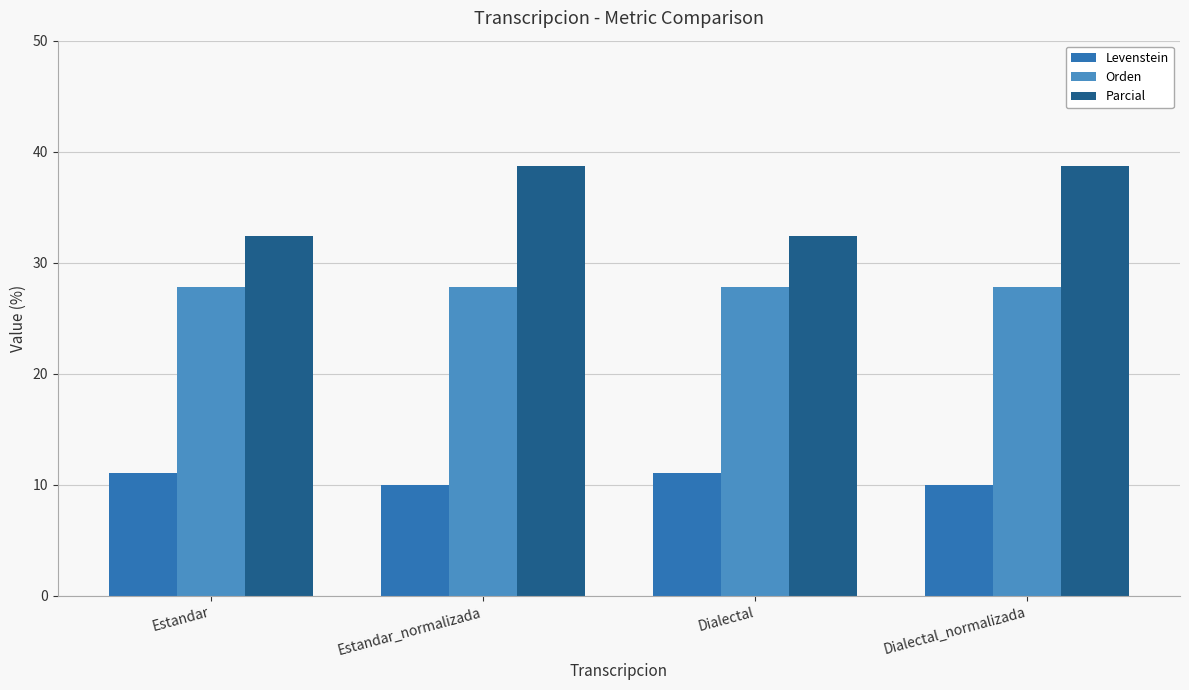

Reading left to right, transcribe all the data shown in this chart.

Levenstein: Estandar=11.1	Estandar_normalizada=10.0	Dialectal=11.1	Dialectal_normalizada=10.0
Orden: Estandar=27.8	Estandar_normalizada=27.8	Dialectal=27.8	Dialectal_normalizada=27.8
Parcial: Estandar=32.4	Estandar_normalizada=38.7	Dialectal=32.4	Dialectal_normalizada=38.7